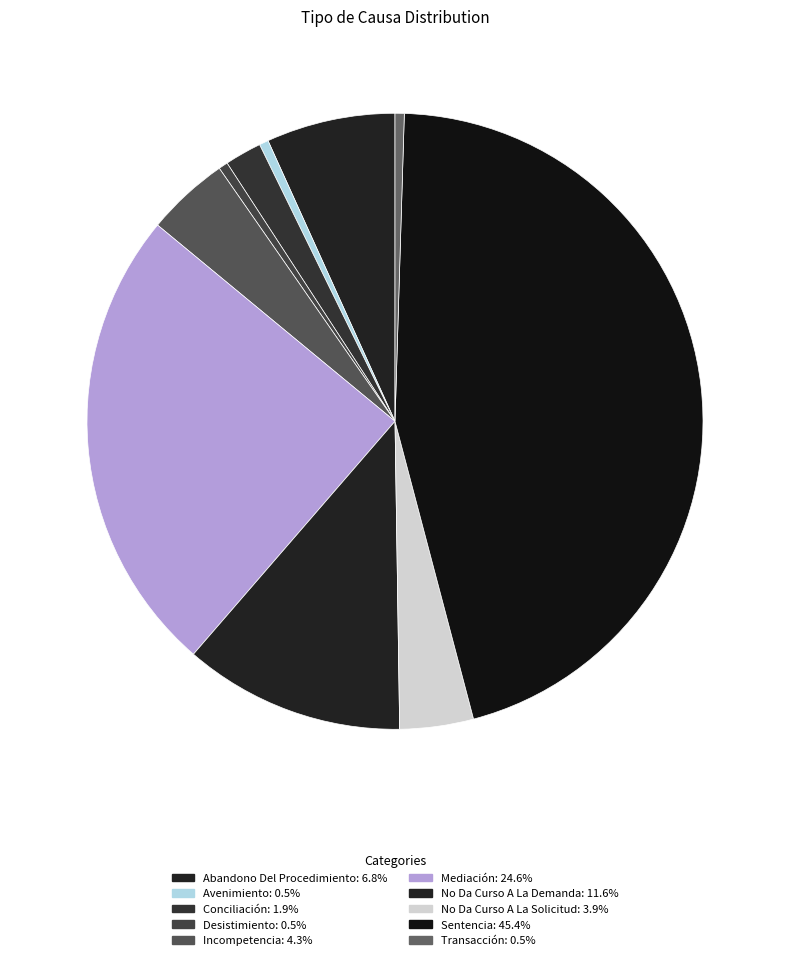

How many segments does this pie chart have?

10